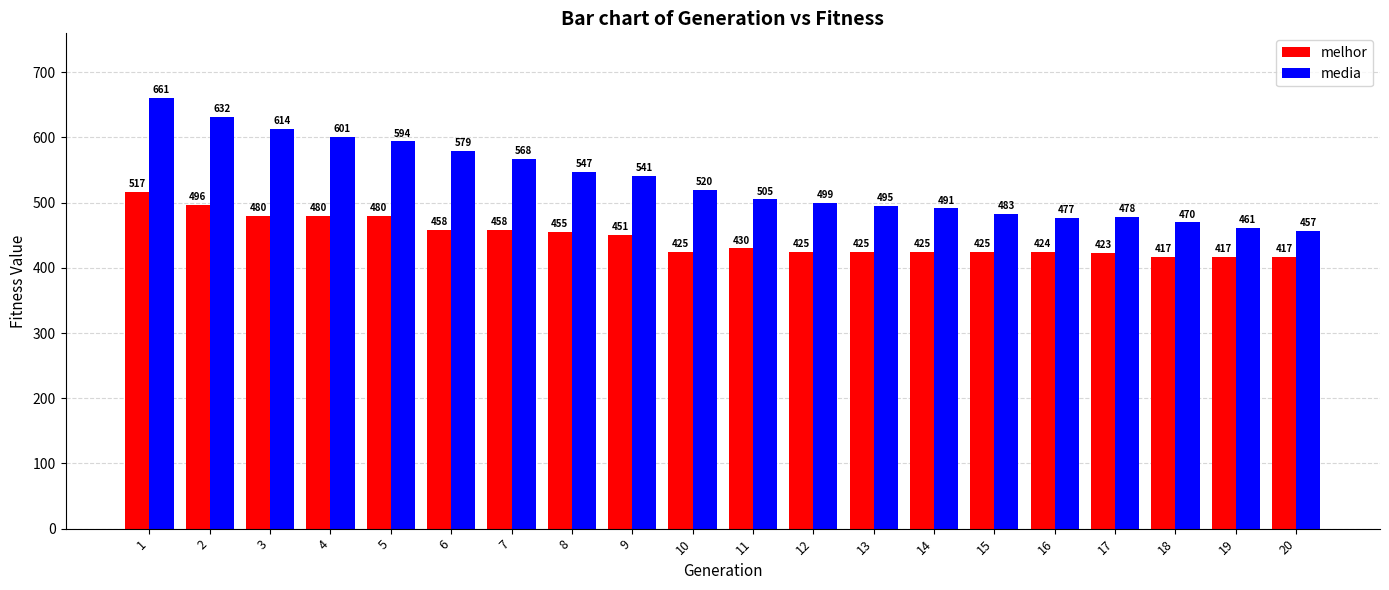

At 3, list the series in order from largest to smallest.

media, melhor